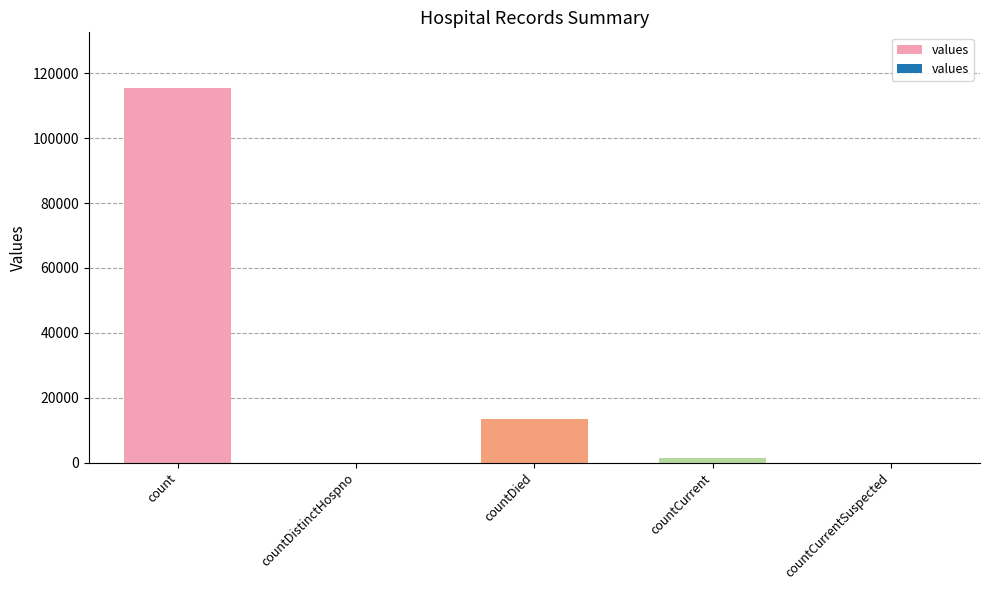

What is the greatest value displayed?

115379